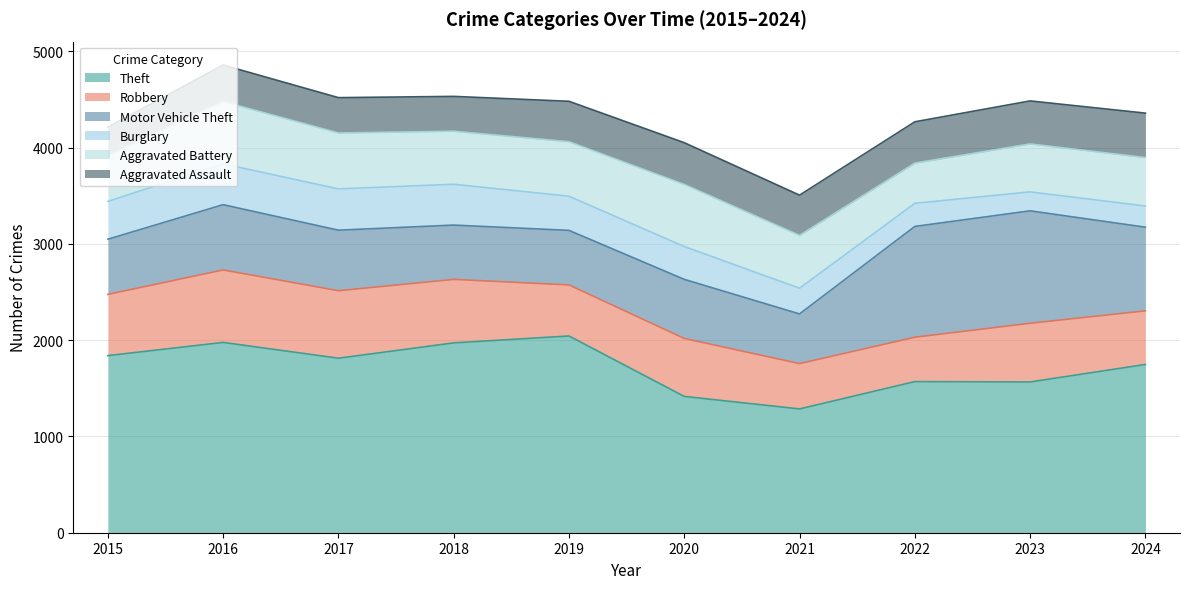

Reading right to left, transcribe all the data shown in this chart.

Theft: 2024=1748	2023=1566	2022=1570	2021=1286	2020=1416	2019=2044	2018=1972	2017=1813	2016=1977	2015=1840
Robbery: 2024=557	2023=610	2022=461	2021=471	2020=602	2019=530	2018=660	2017=701	2016=753	2015=636
Motor Vehicle Theft: 2024=869	2023=1168	2022=1151	2021=516	2020=614	2019=567	2018=564	2017=629	2016=678	2015=573
Burglary: 2024=220	2023=197	2022=240	2021=267	2020=341	2019=355	2018=424	2017=429	2016=424	2015=393
Aggravated Battery: 2024=503	2023=498	2022=418	2021=549	2020=645	2019=566	2018=551	2017=581	2016=647	2015=471
Aggravated Assault: 2024=462	2023=447	2022=429	2021=418	2020=434	2019=420	2018=362	2017=367	2016=380	2015=300